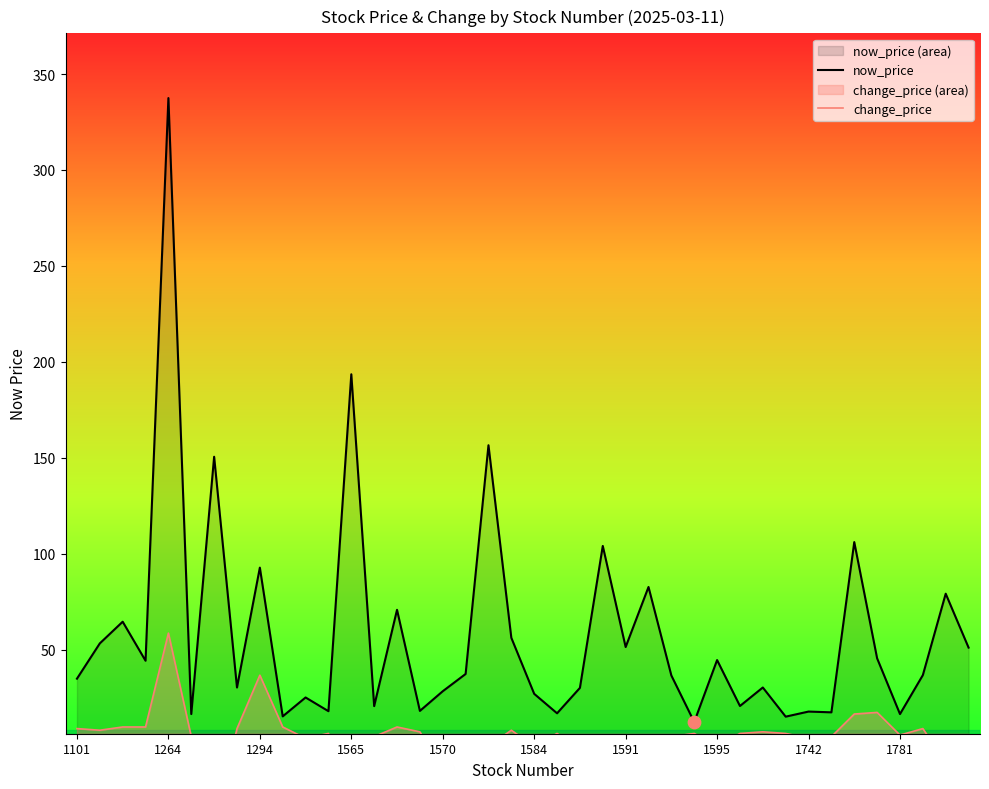

What is the total value across all series at 31?

21.2